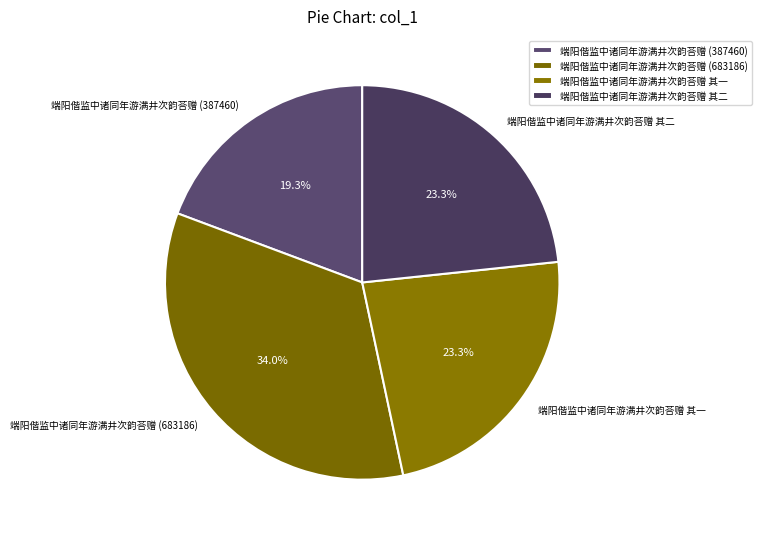

To the nearest percent, what portion does 端阳偕监中诸同年游满井次韵荅赠 (387460) represent?

19%